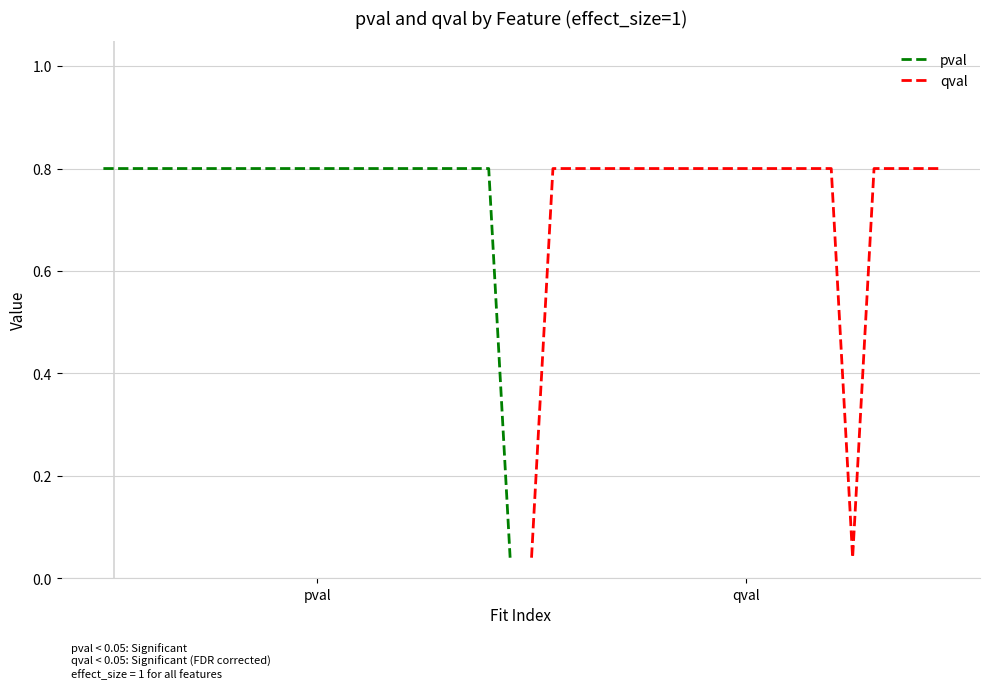

Rank the series at pval from lowest to highest value.

qval, pval